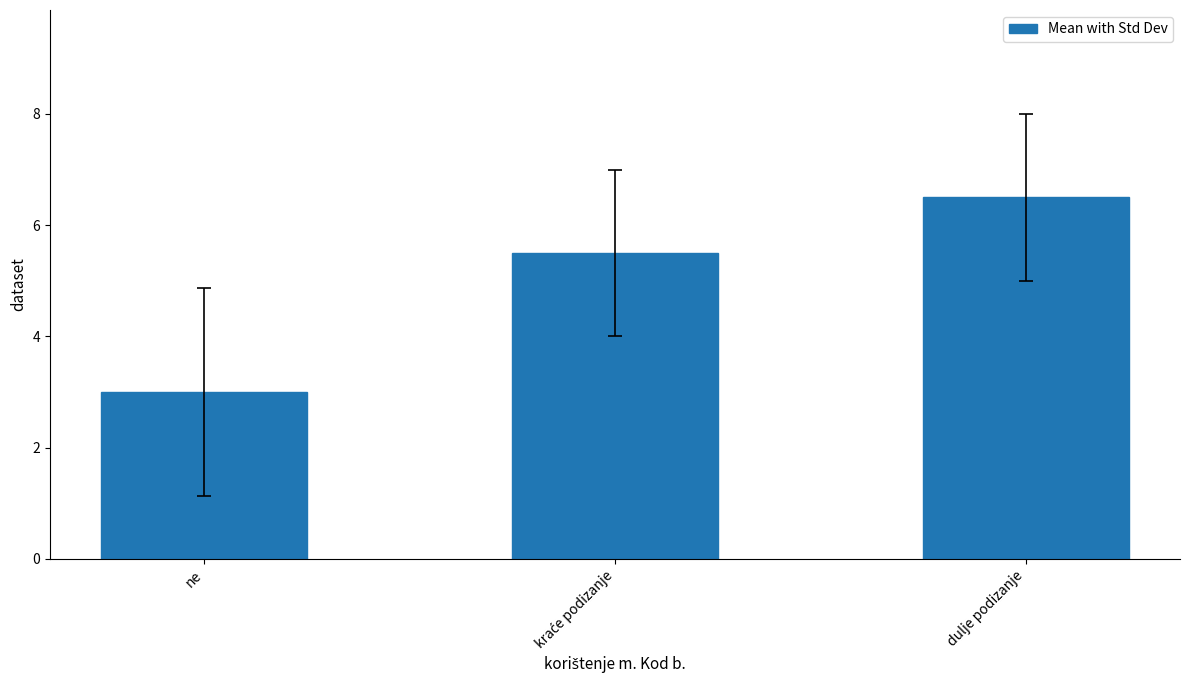

What is the sum of all values?

15.0